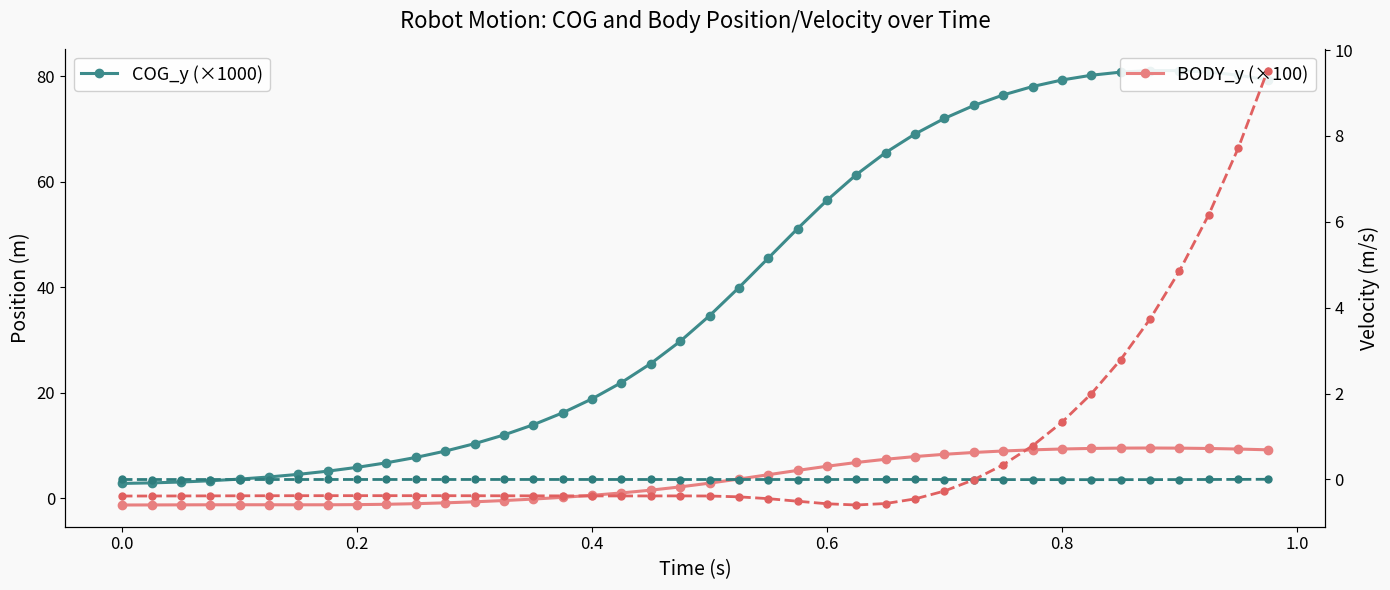

How many categories are shown in the chart?

40